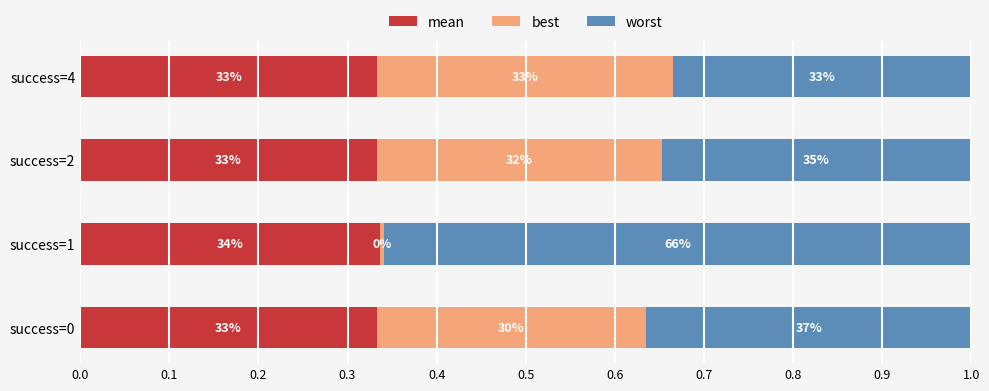

What are all the series names shown in the legend?

mean, best, worst